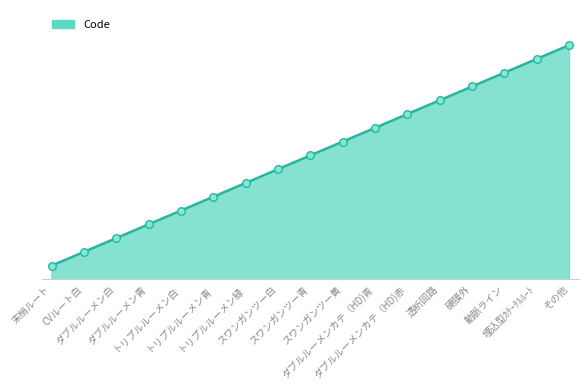

Approximately how many times larger is the value at ダブルルーメンカテ（HD)青 compared to スワンガンツー黄?

1.1